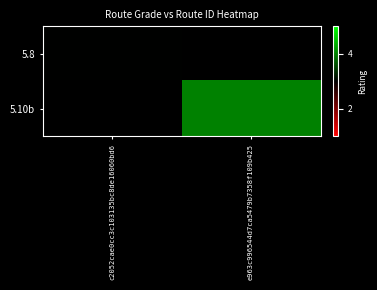

Which category has the lowest value in the 5.8 series?

c2052cae0cc3c103135bc8de16060bd6